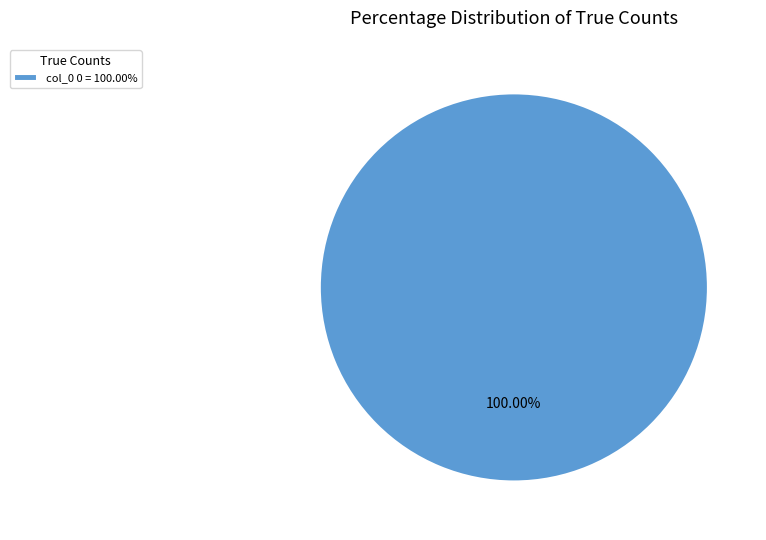

Is col_0 0 = 100.00% the majority of the pie?

Yes